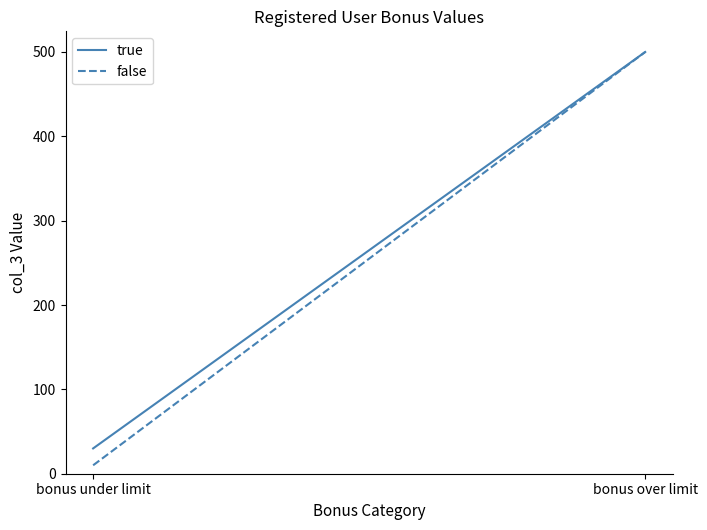

What position from the left is bonus over limit?

2